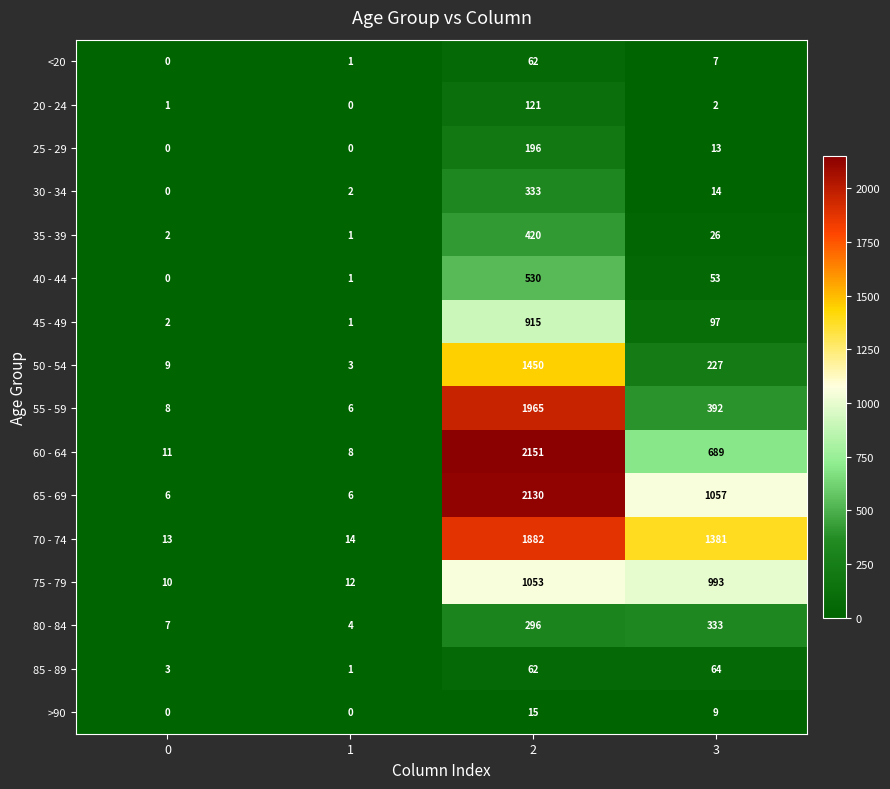

Between 0 and 2, which series saw the biggest shift?

60 - 64